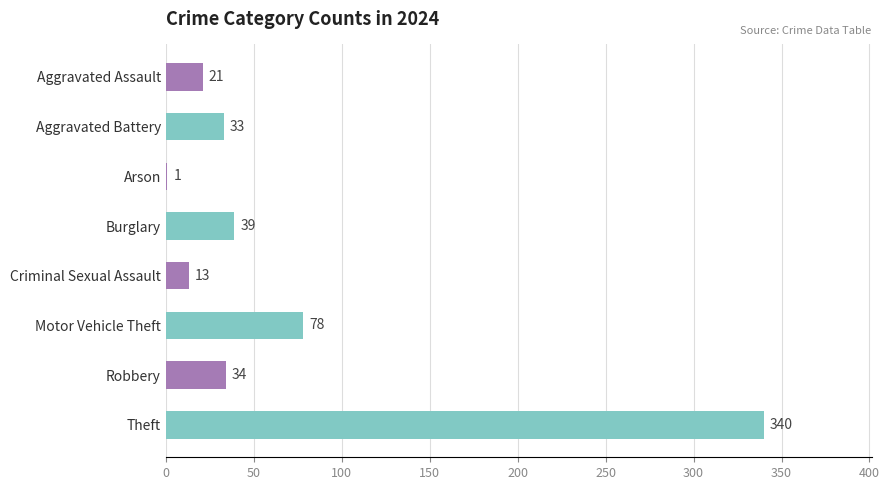

Does the chart contain stacked bars?

No